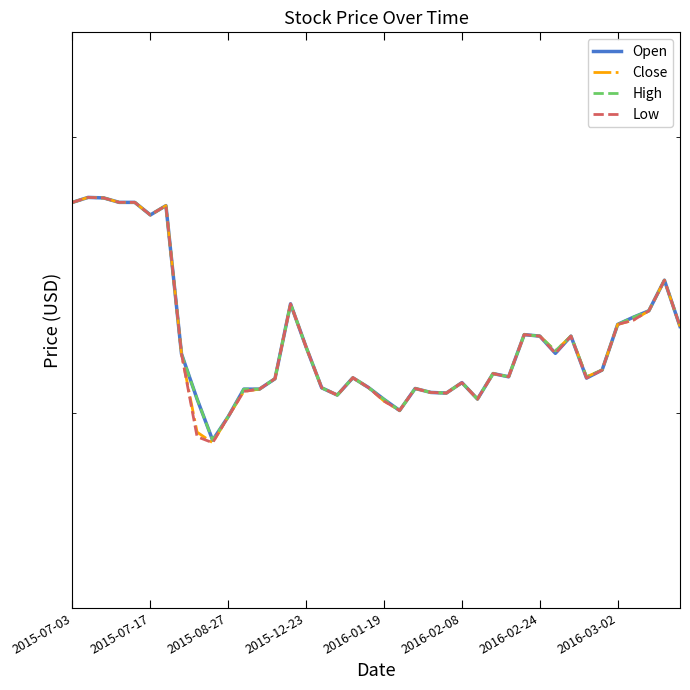

What is the sum of all Open values?

896.0